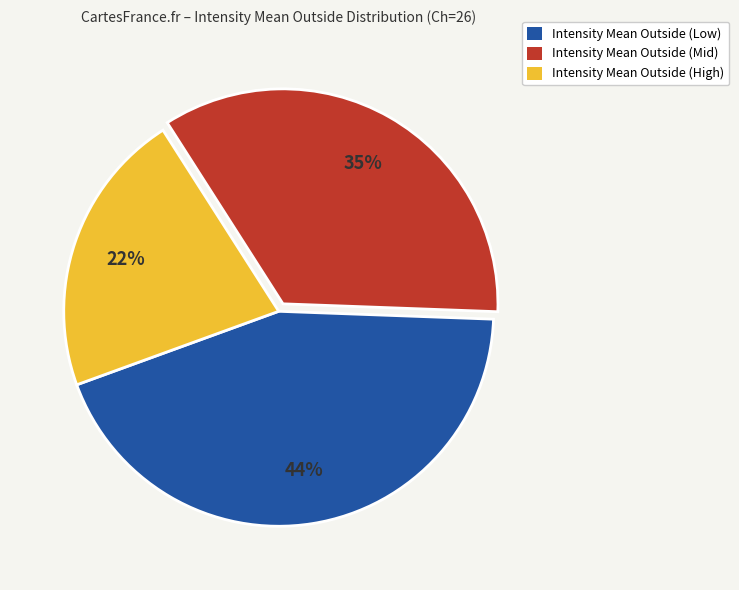

How many segments does this pie chart have?

3